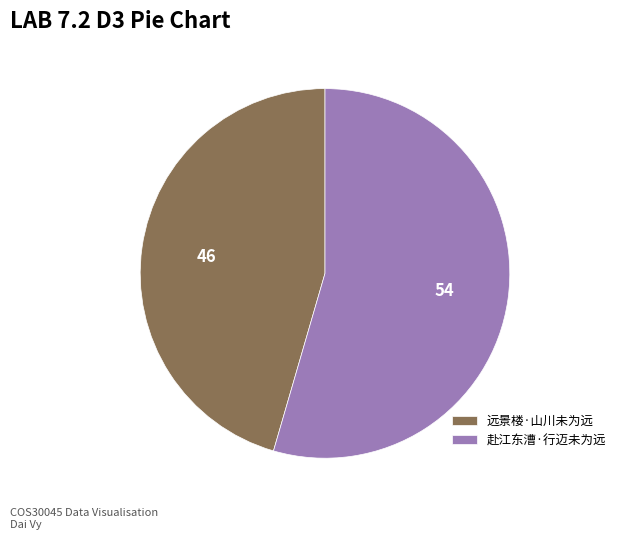

Which slice is the largest?

赴江东漕·行迈未为远